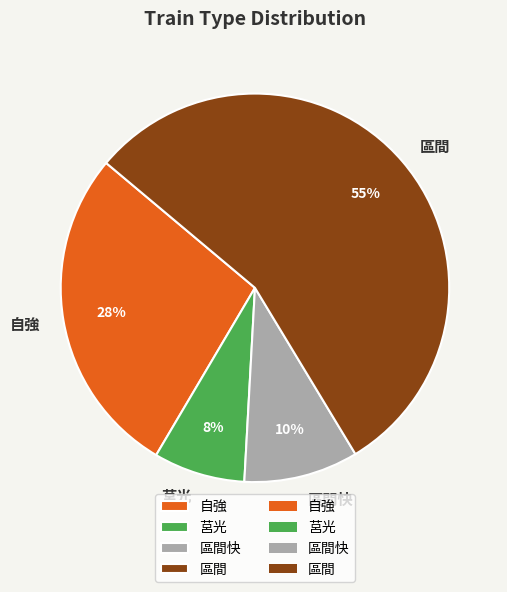

Rank the categories by value from highest to lowest.

區間, 自強, 區間快, 莒光